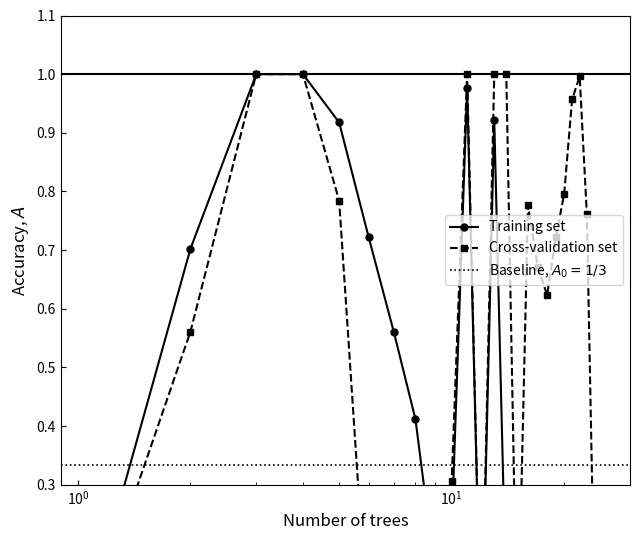

True or false: Cross-validation set and Training set intersect in this chart.

True